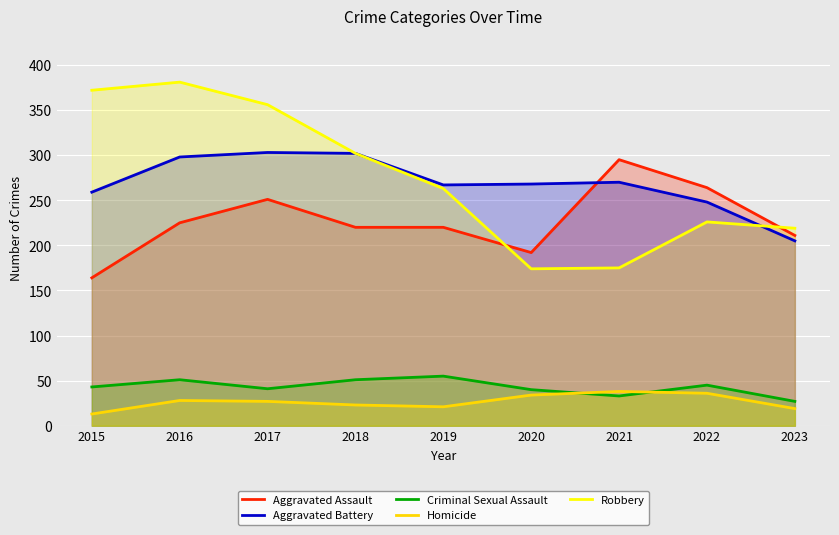

Reading left to right, transcribe all the data shown in this chart.

Aggravated Assault: 2015=164	2016=225	2017=251	2018=220	2019=220	2020=192	2021=295	2022=264	2023=211
Aggravated Battery: 2015=259	2016=298	2017=303	2018=302	2019=267	2020=268	2021=270	2022=248	2023=205
Criminal Sexual Assault: 2015=43	2016=51	2017=41	2018=51	2019=55	2020=40	2021=33	2022=45	2023=27
Homicide: 2015=13	2016=28	2017=27	2018=23	2019=21	2020=34	2021=38	2022=36	2023=19
Robbery: 2015=372	2016=381	2017=356	2018=302	2019=263	2020=174	2021=175	2022=226	2023=219